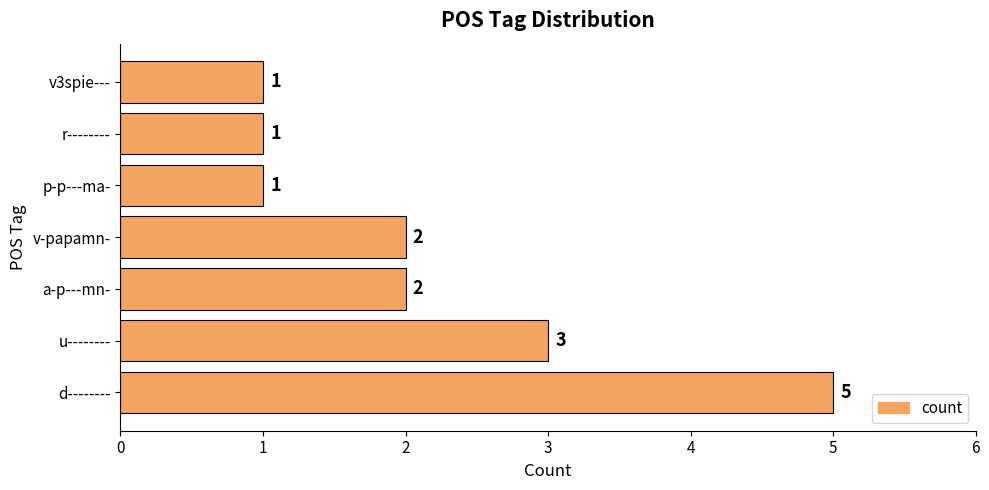

Which label corresponds to the largest value in the chart?

d--------